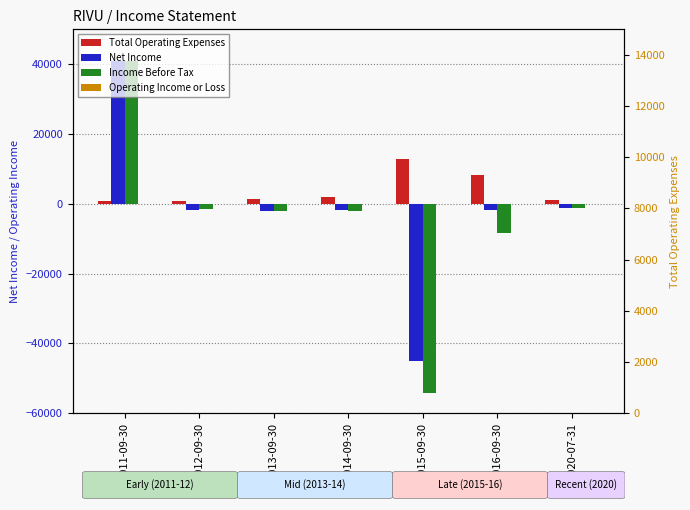

What are all the series names shown in the legend?

Total Operating Expenses, Net Income, Income Before Tax, Operating Income or Loss